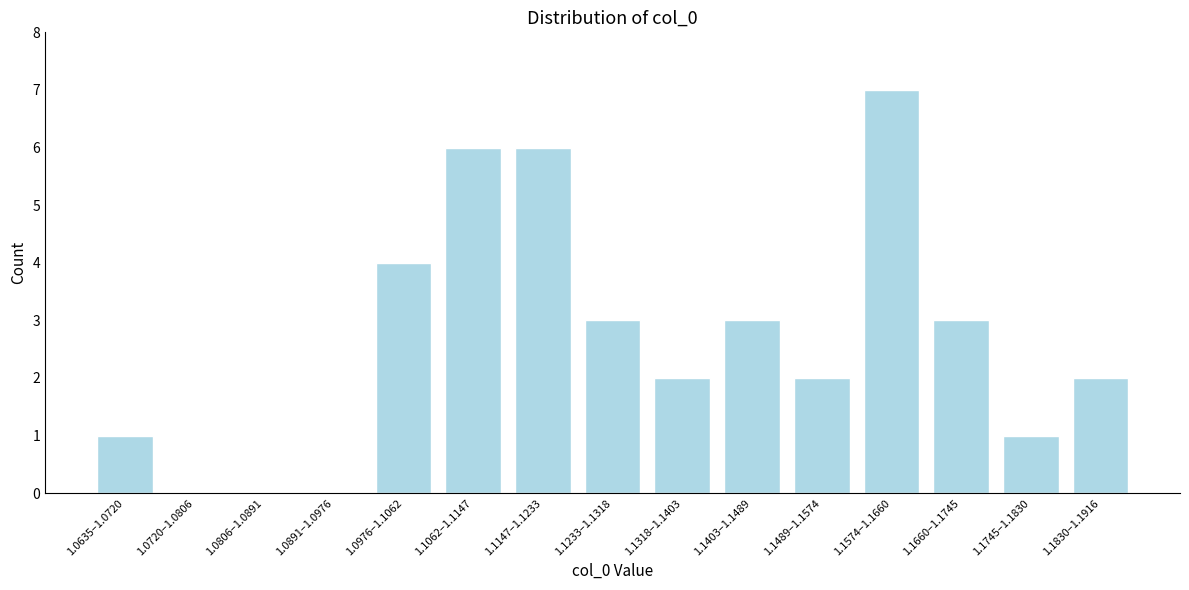

Reading left to right, extract all data points from this chart.

1.0635–1.0720=1	1.0720–1.0806=0	1.0806–1.0891=0	1.0891–1.0976=0	1.0976–1.1062=4	1.1062–1.1147=6	1.1147–1.1233=6	1.1233–1.1318=3	1.1318–1.1403=2	1.1403–1.1489=3	1.1489–1.1574=2	1.1574–1.1660=7	1.1660–1.1745=3	1.1745–1.1830=1	1.1830–1.1916=2